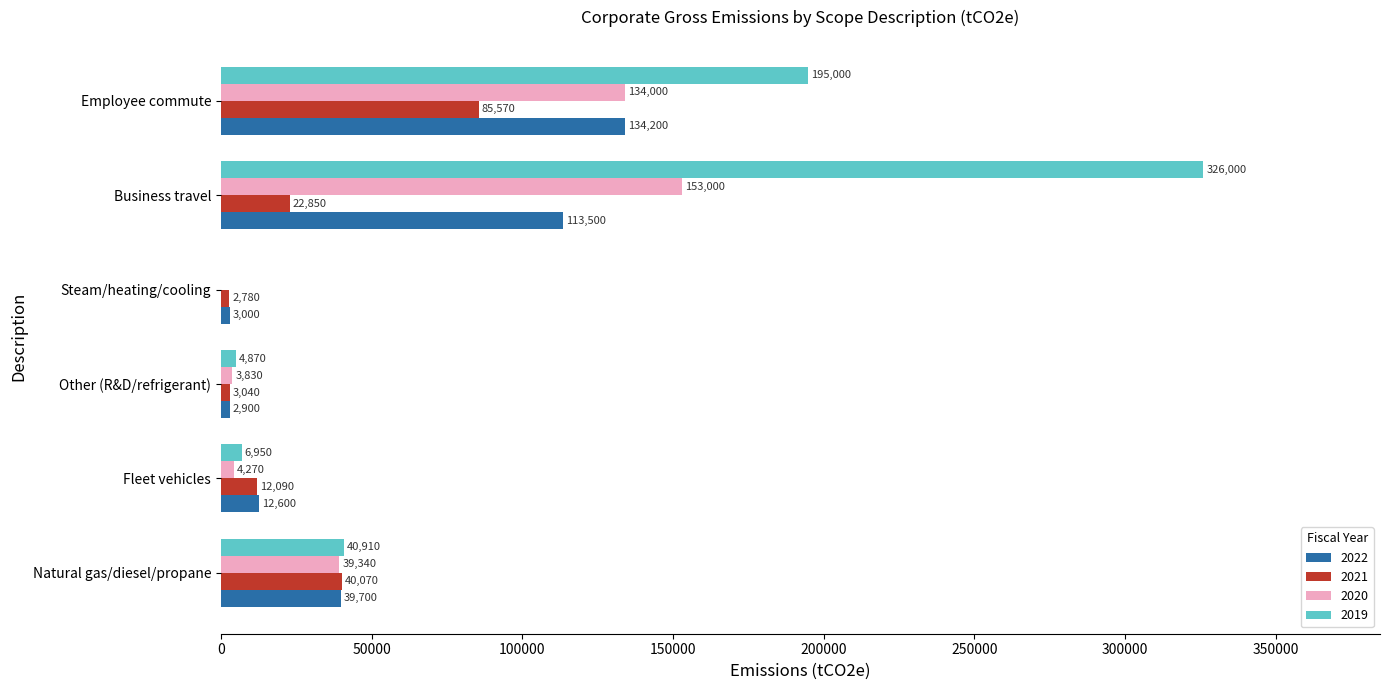

Which series has the largest range (max minus min)?

2019